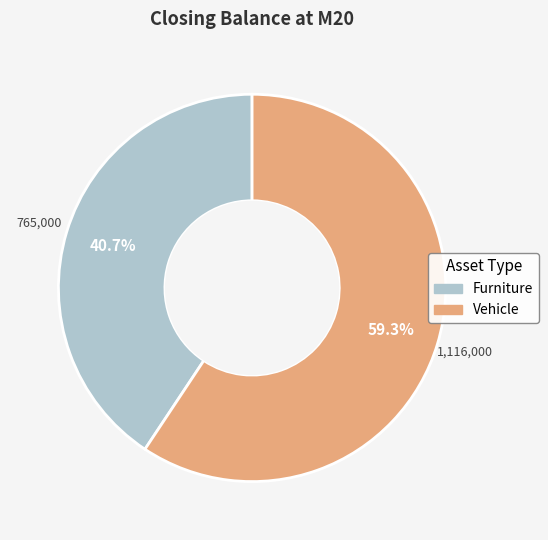

Count the number of slices in the pie.

2